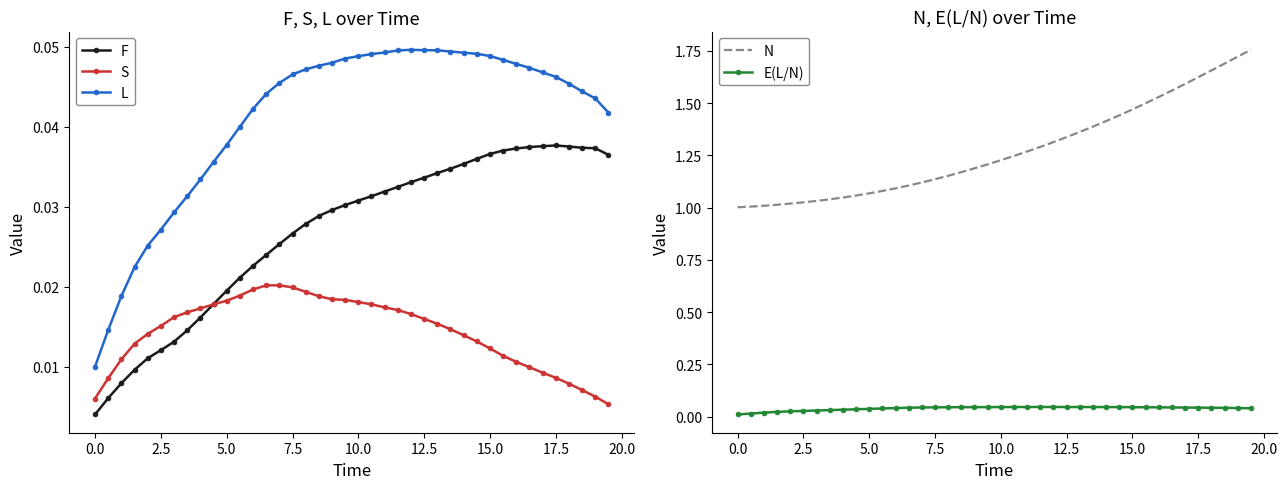

True or false: N and E(L/N) cross at least once.

False